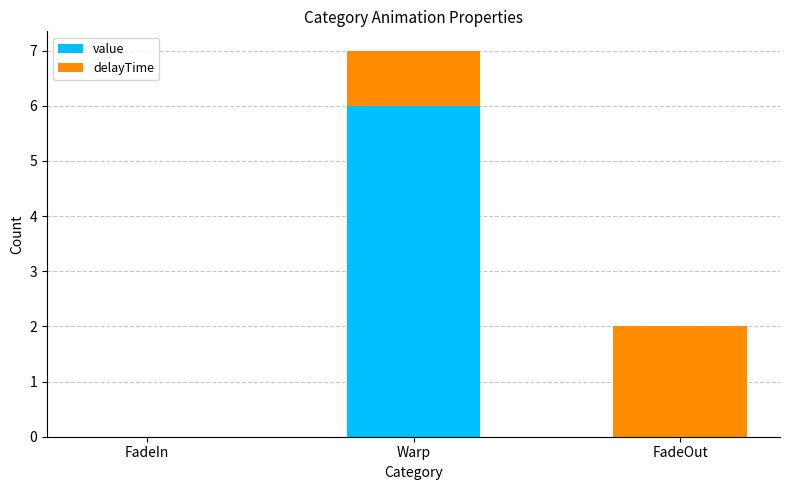

Which category has the highest value in the value series?

Warp